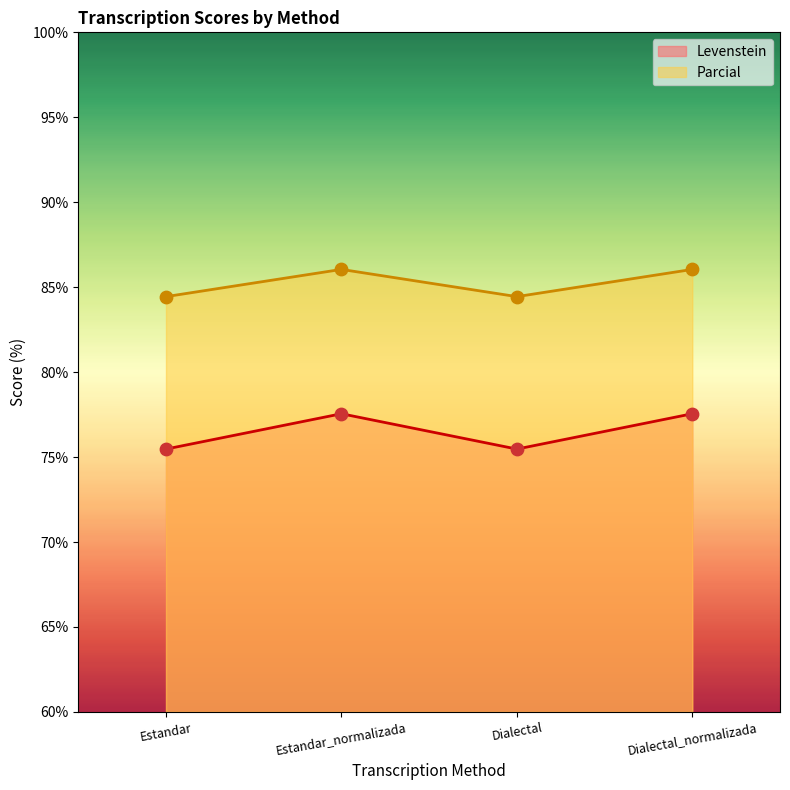

Which series reaches the maximum Y coordinate?

Parcial